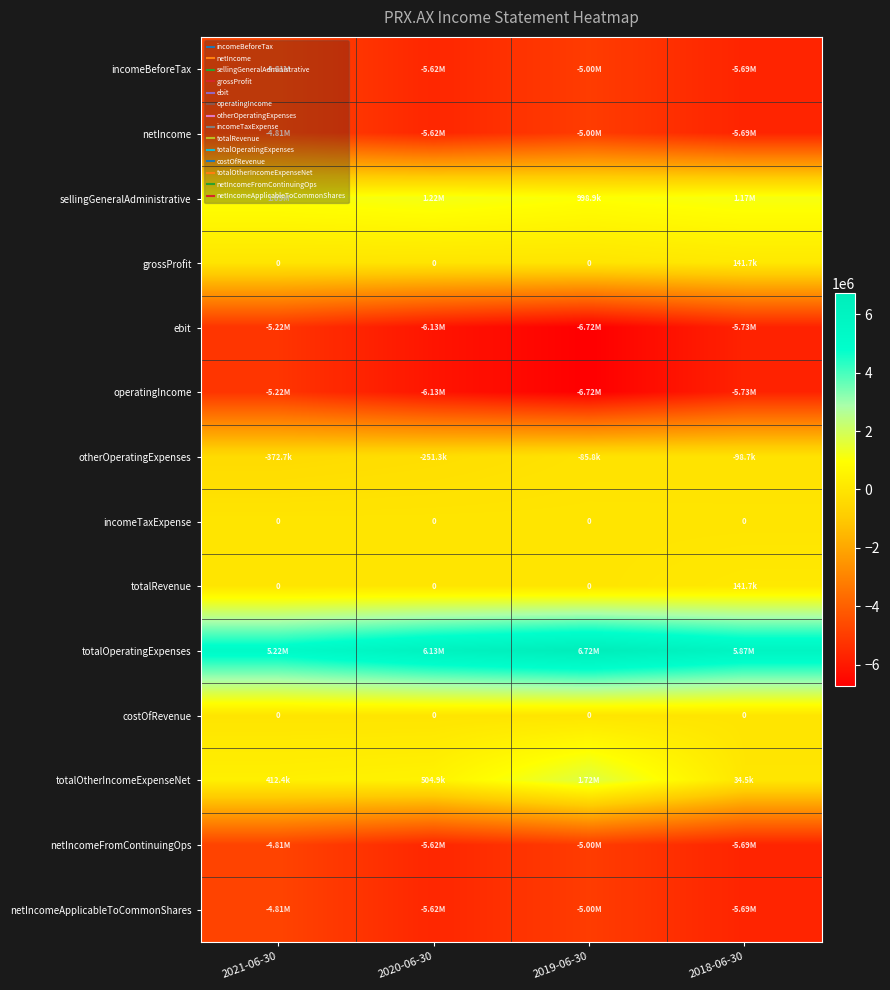

What is the difference between the incomeBeforeTax values at 2018-06-30 and 2020-06-30?

73146